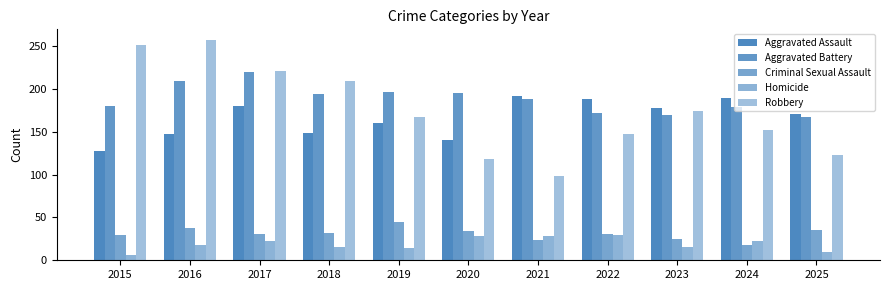

Reading left to right, list all the values displayed in this chart.

Aggravated Assault: 2015=128	2016=148	2017=180	2018=149	2019=160	2020=141	2021=192	2022=189	2023=178	2024=190	2025=171
Aggravated Battery: 2015=180	2016=210	2017=220	2018=194	2019=197	2020=196	2021=188	2022=172	2023=170	2024=179	2025=167
Criminal Sexual Assault: 2015=29	2016=38	2017=31	2018=32	2019=45	2020=34	2021=24	2022=31	2023=25	2024=18	2025=35
Homicide: 2015=6	2016=18	2017=23	2018=15	2019=14	2020=28	2021=28	2022=29	2023=16	2024=22	2025=10
Robbery: 2015=252	2016=257	2017=221	2018=209	2019=167	2020=118	2021=98	2022=147	2023=174	2024=152	2025=123